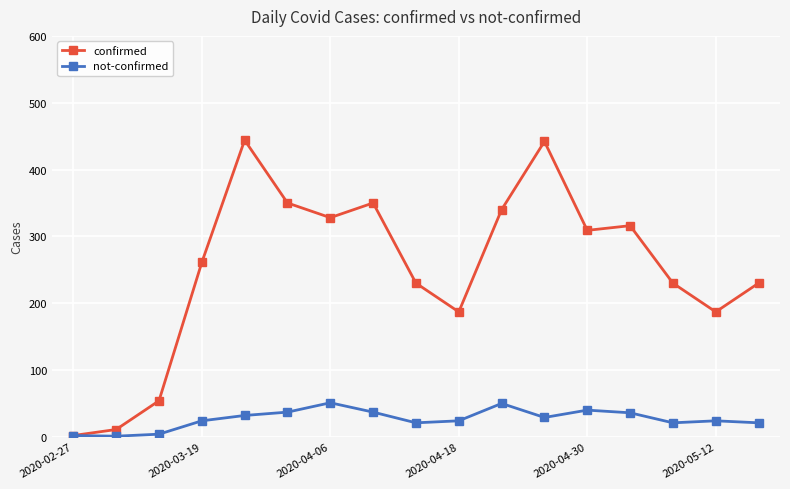

Does the chart display data point markers on the line(s)?

Yes